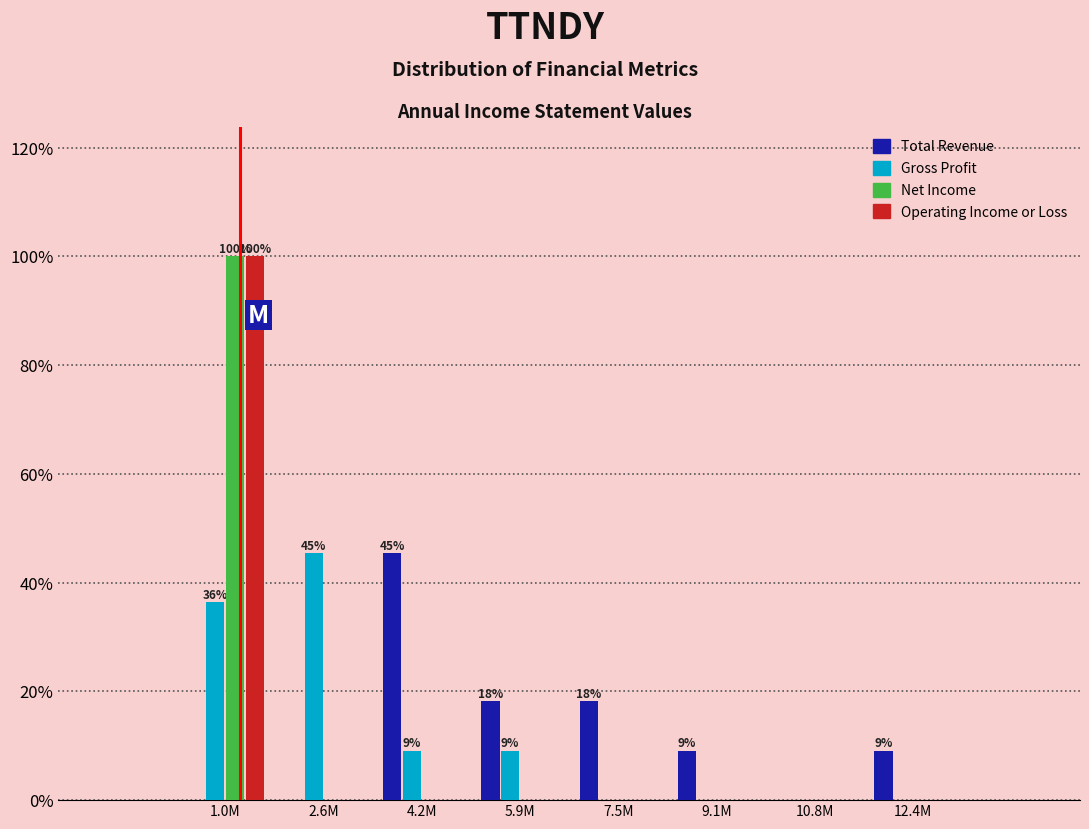

Between 4.2M and 7.5M, which series saw the biggest shift?

Total Revenue